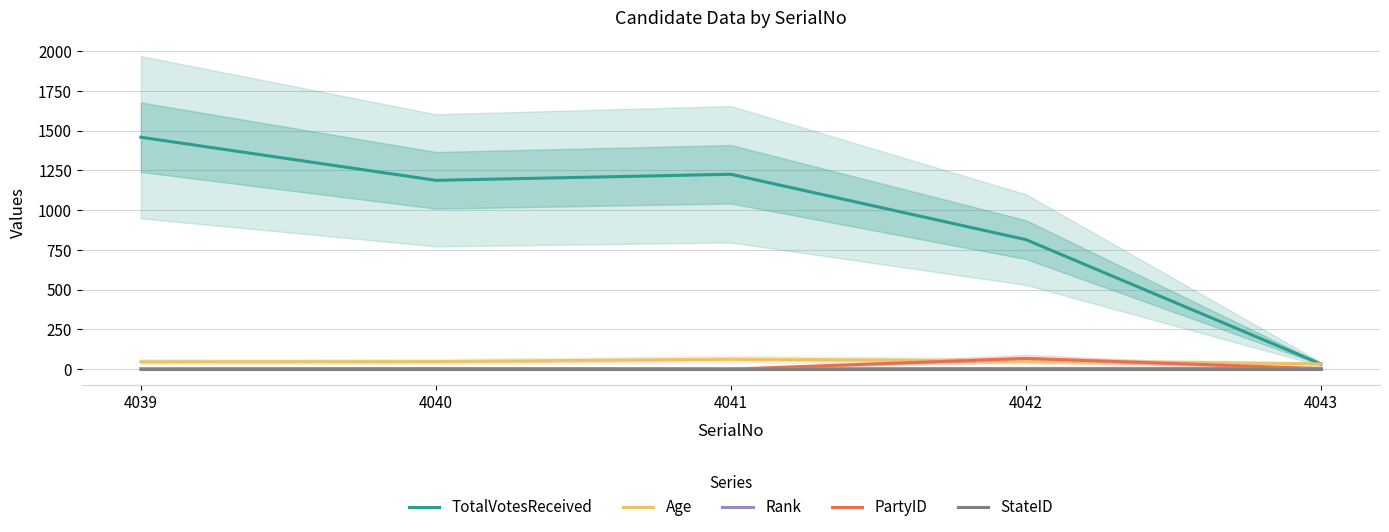

List the series in order of their peak value, highest first.

TotalVotesReceived, PartyID, Age, Rank, StateID